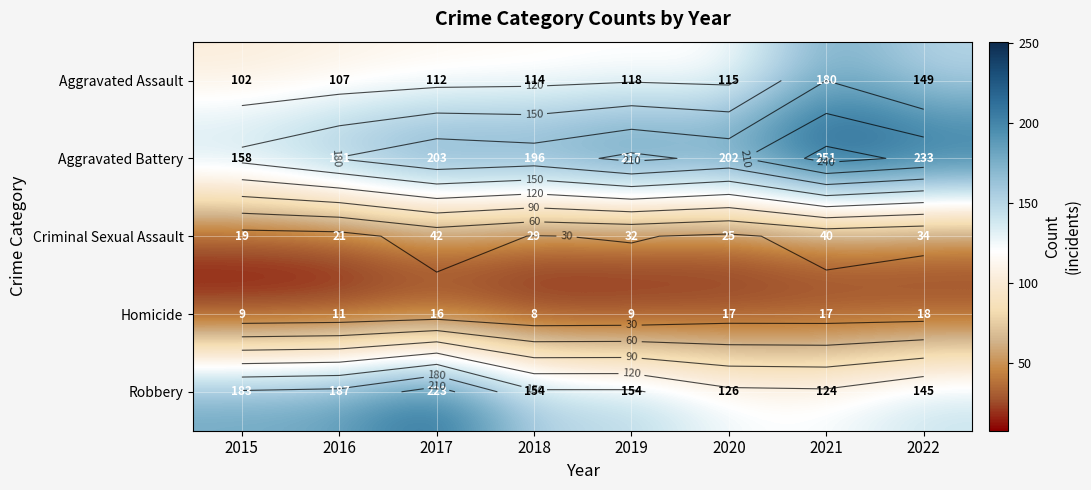

At which category does the chart reach its peak across all series?

2021